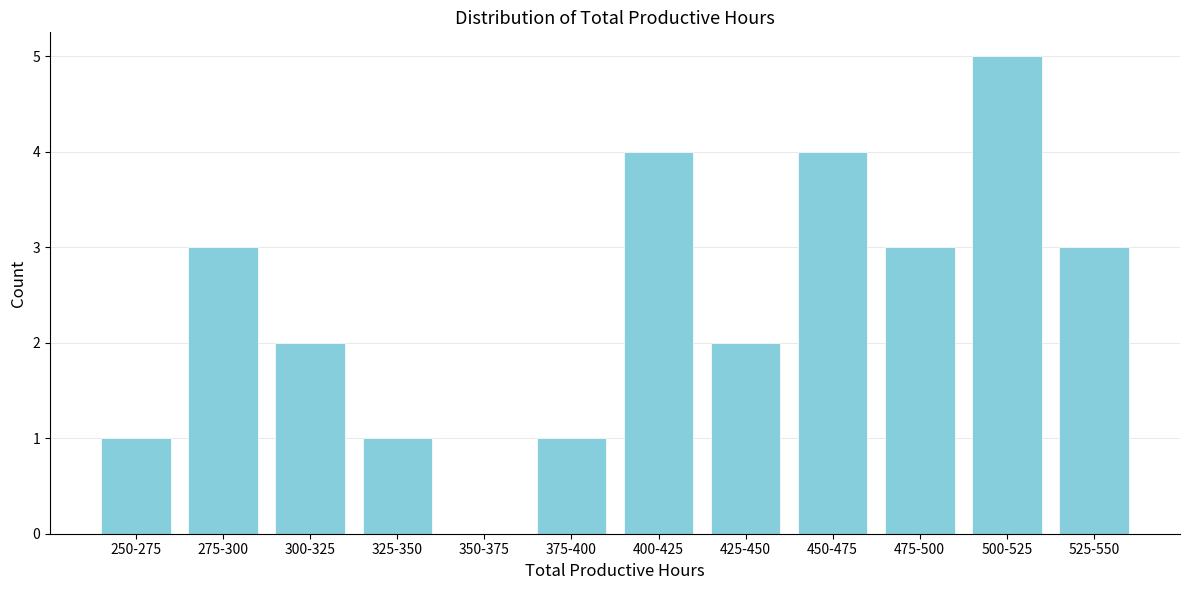

Reading left to right, what are all the values shown in this chart?

250-275=1	275-300=3	300-325=2	325-350=1	350-375=0	375-400=1	400-425=4	425-450=2	450-475=4	475-500=3	500-525=5	525-550=3